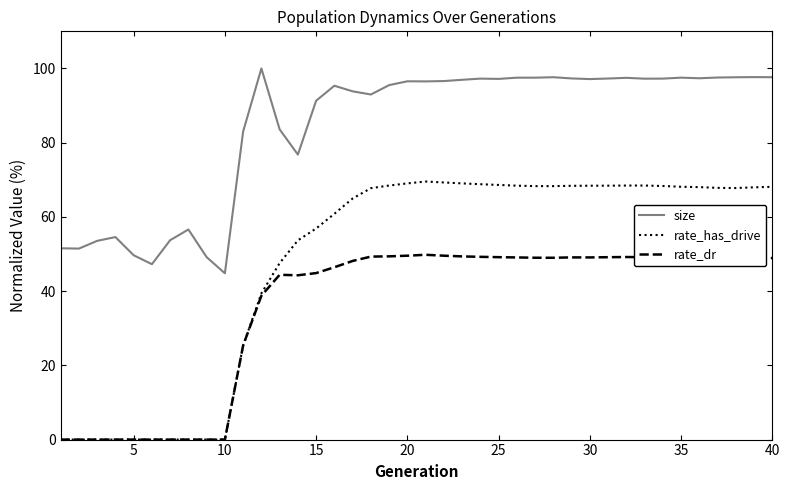

True or false: size and rate_has_drive intersect in this chart.

False